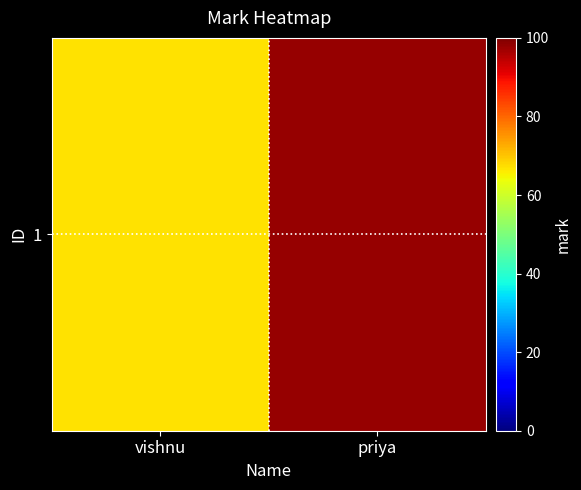

Reading left to right, list all the values displayed in this chart.

vishnu=67	priya=98